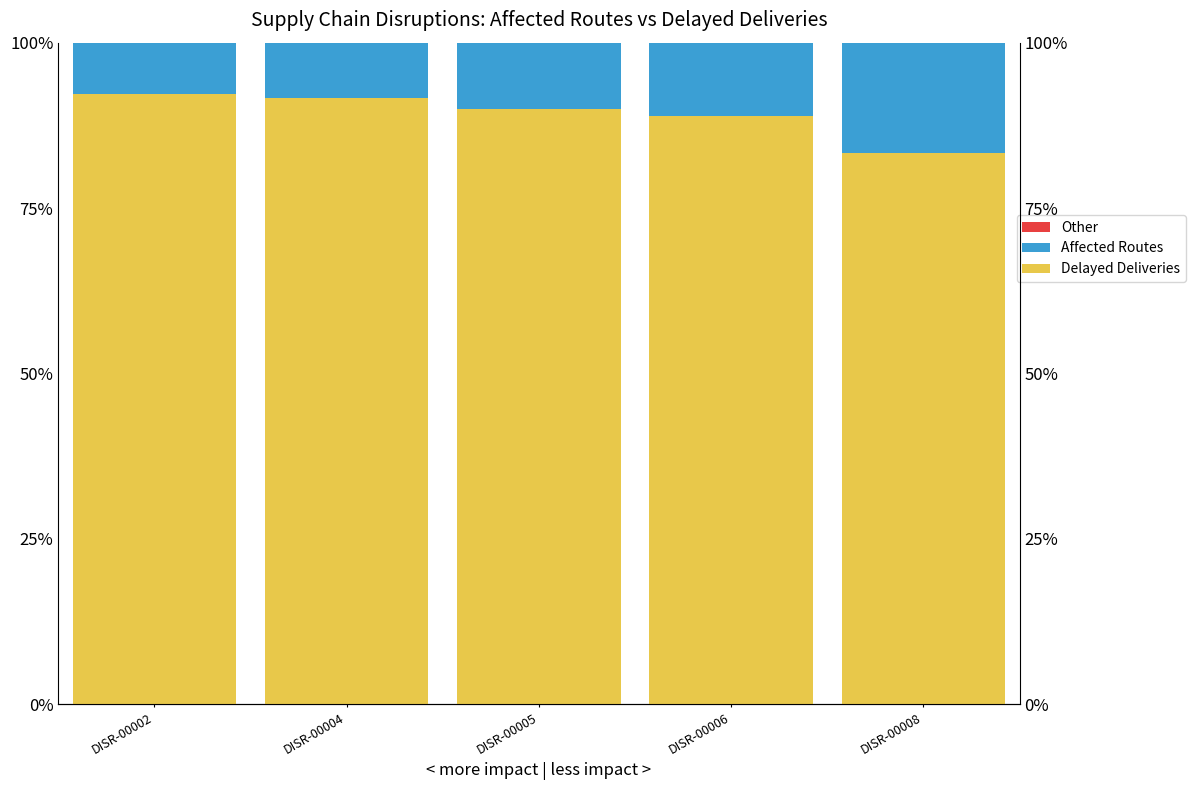

What is the maximum value shown in the chart?

92.3